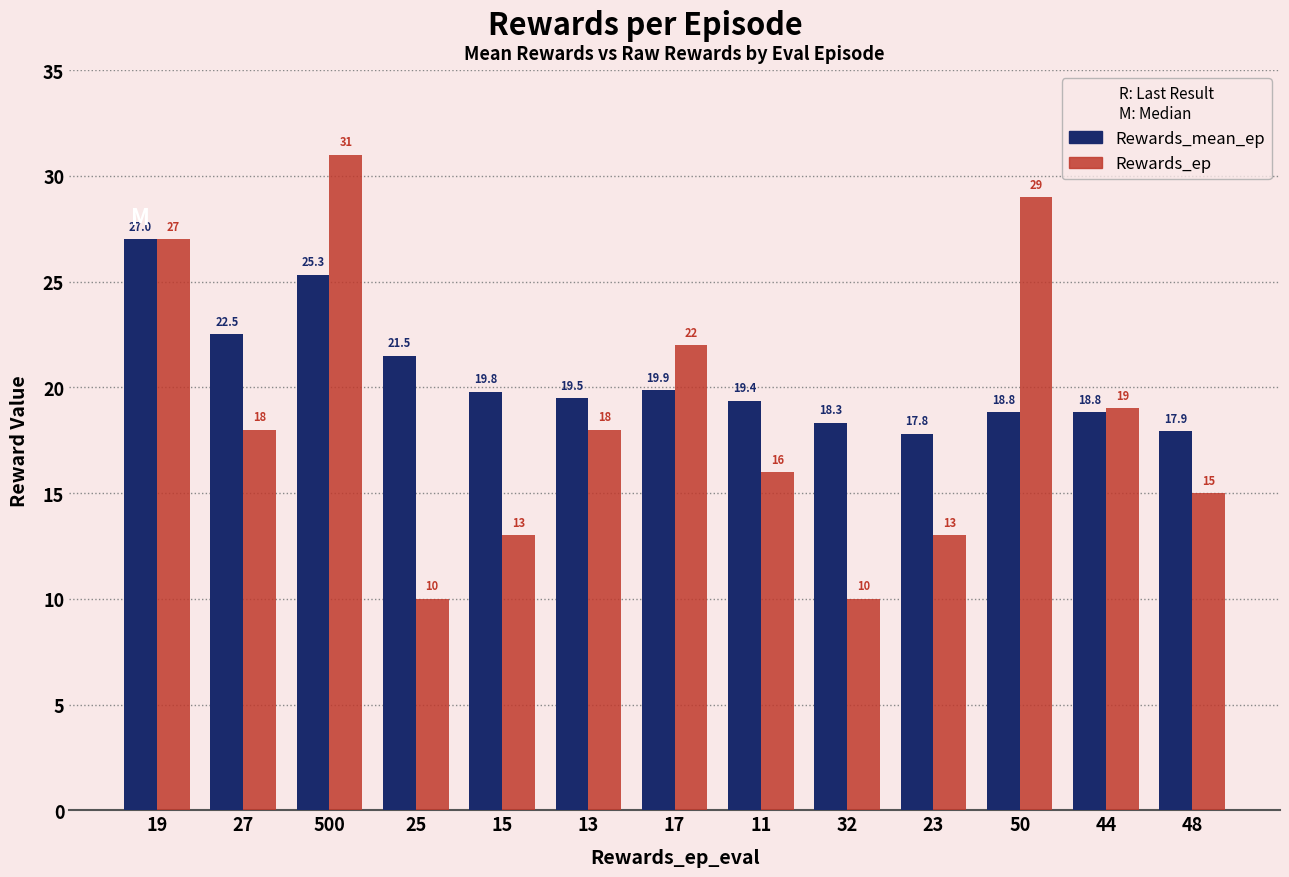

Between 13 and 17, which series saw the biggest shift?

Rewards_ep